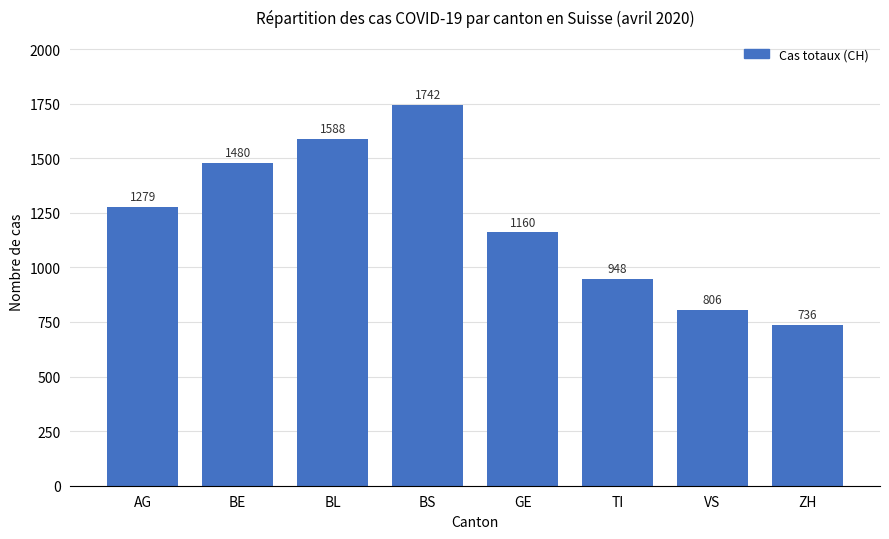

What is the value of the 7th bar from the left?

806